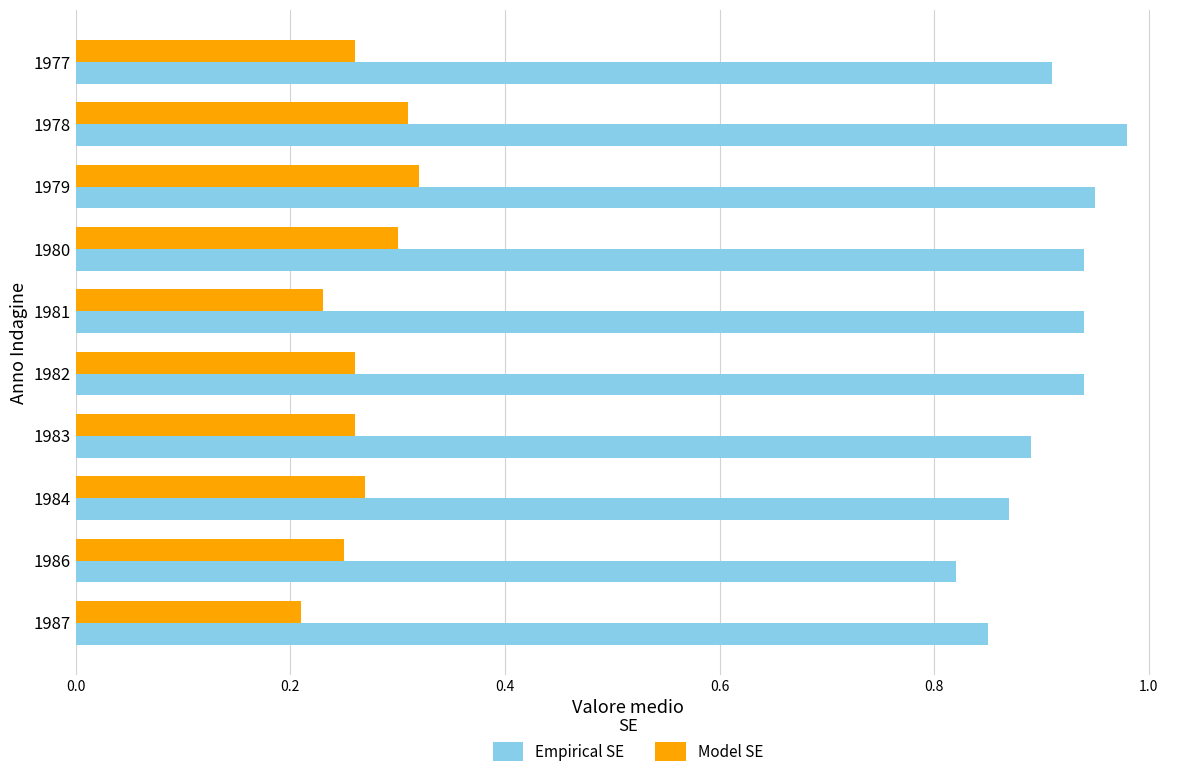

Count the Empirical SE values in the range 0 to 1.

10